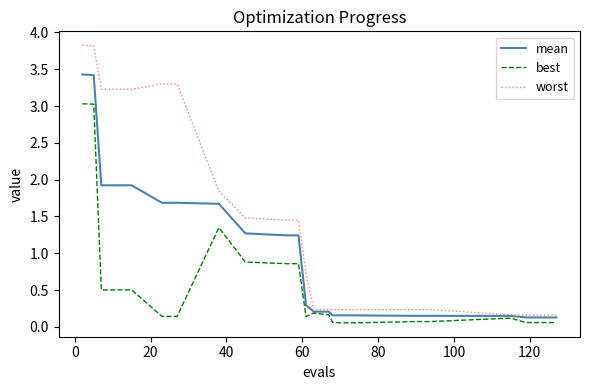

Which series has the largest total across all categories?

worst